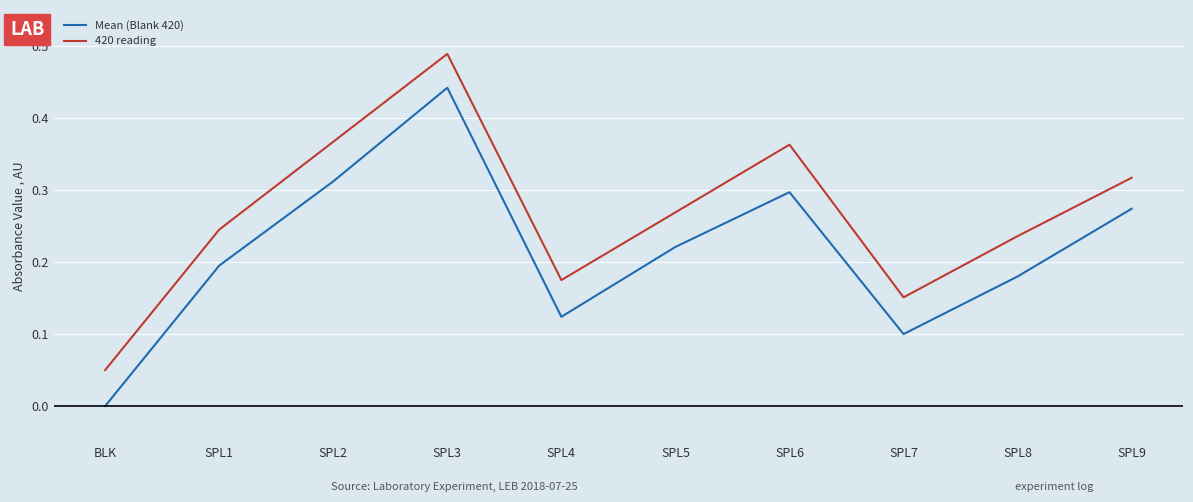

Which series has the widest spread of values?

Mean (Blank 420)